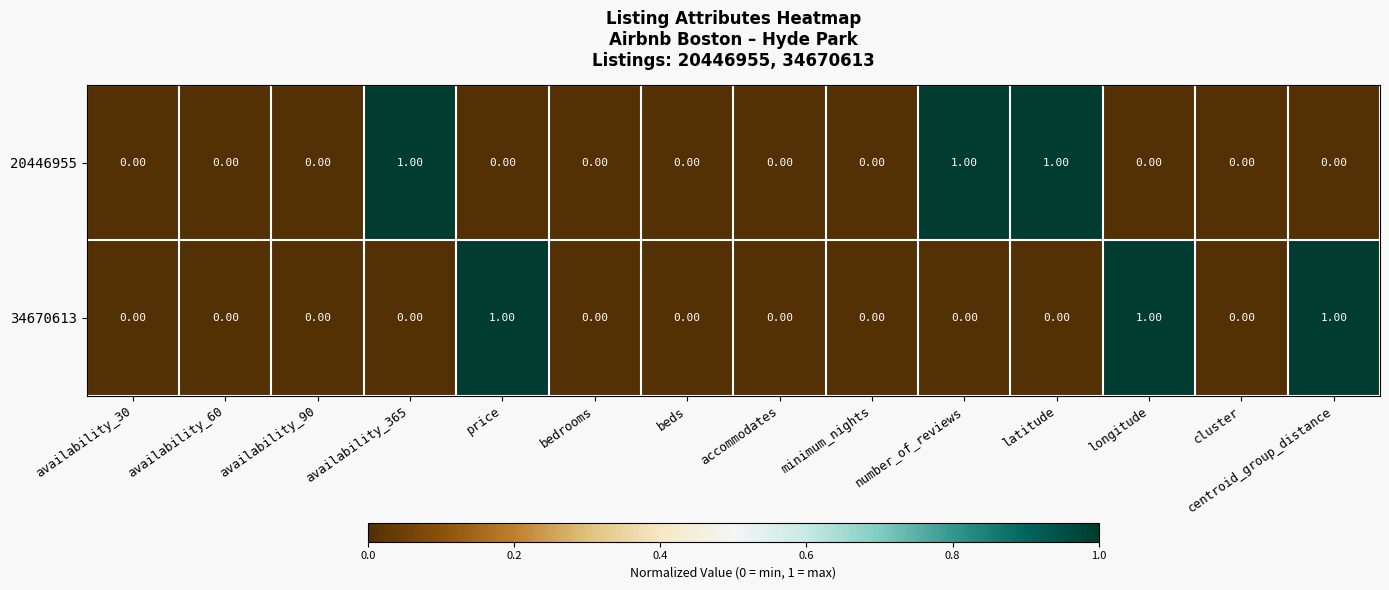

At latitude, list the series in order from smallest to largest.

34670613, 20446955